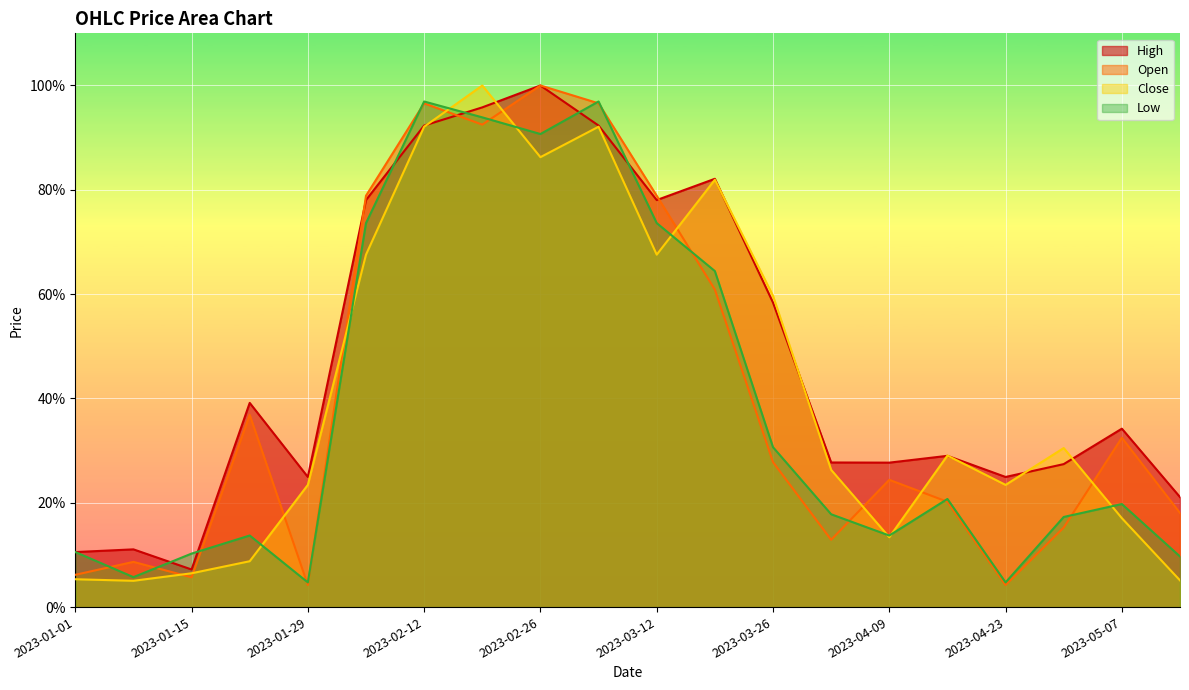

At which category is the sum across all series the highest?

2023-02-19